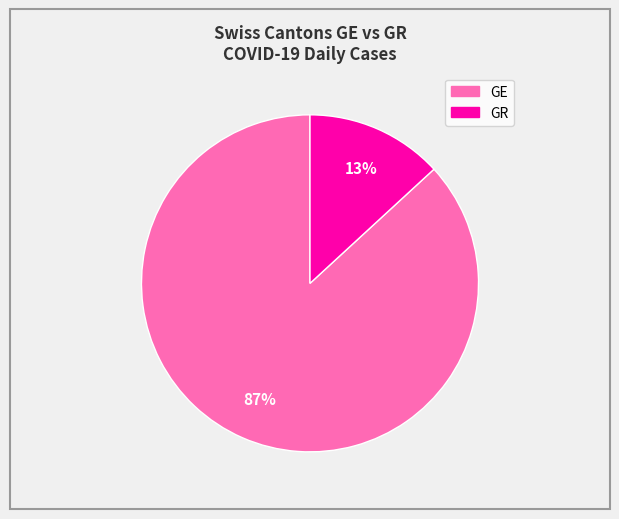

Which slice is the smallest?

GR